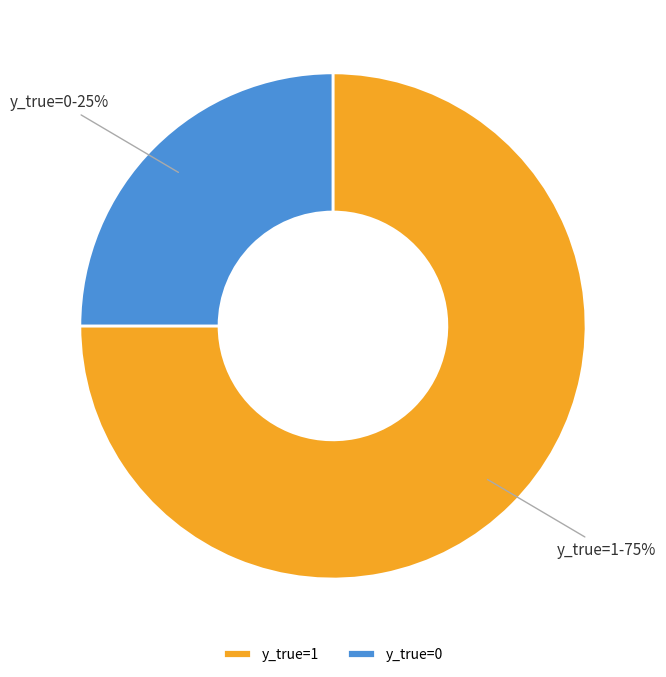

Rank the categories by value from highest to lowest.

y_true=1, y_true=0